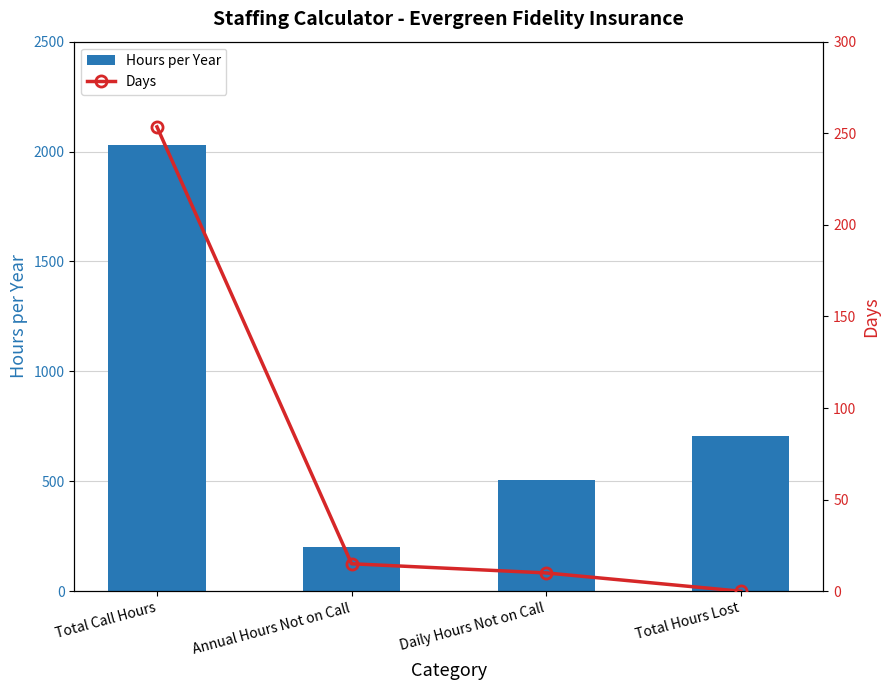

Which series has the widest spread of values?

Hours per Year